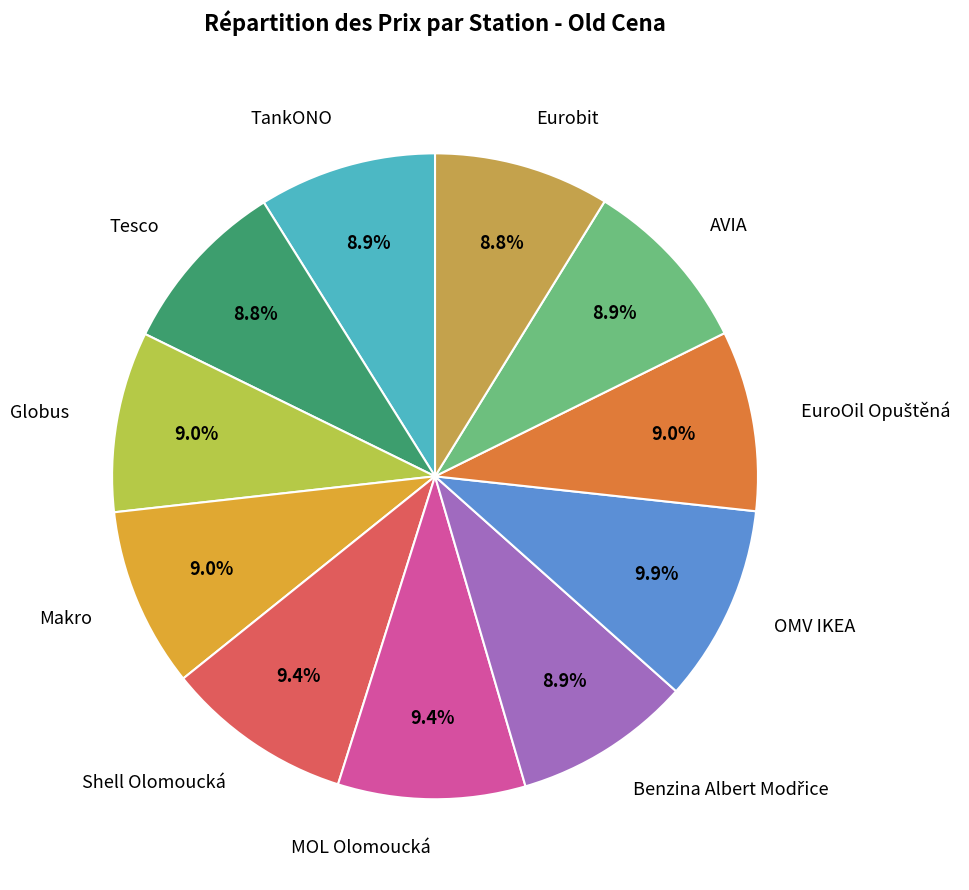

Approximately how many times larger is the value at Shell Olomoucká compared to Makro?

1.0